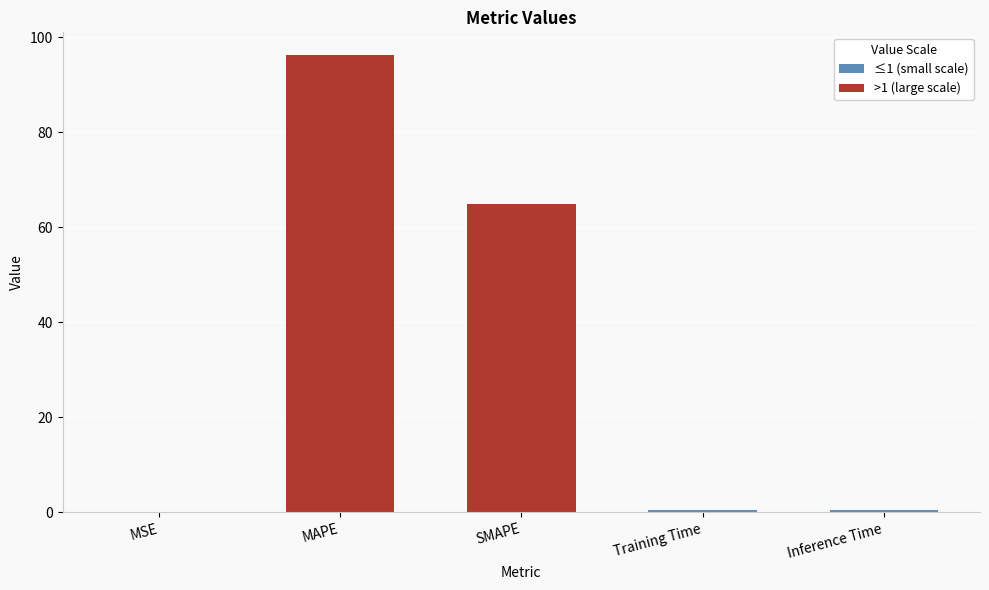

Between MAPE and Training Time, which is larger?

MAPE